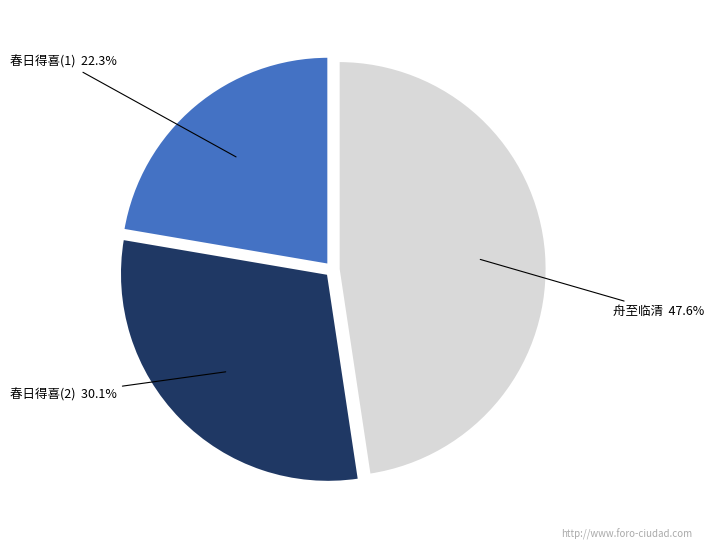

Does any single category account for the majority?

No